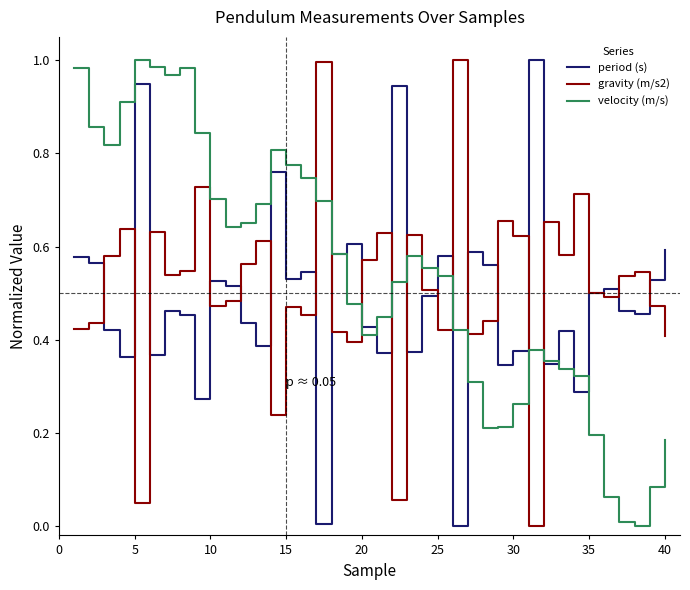

True or false: gravity (m/s2) and velocity (m/s) cross at least once.

True